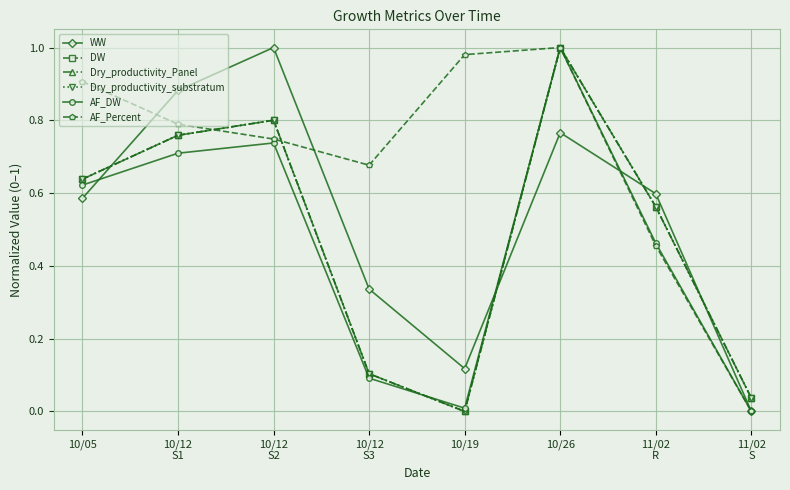

Is the value of AF_DW at 10/26 greater than the value of WW at 10/26?

Yes